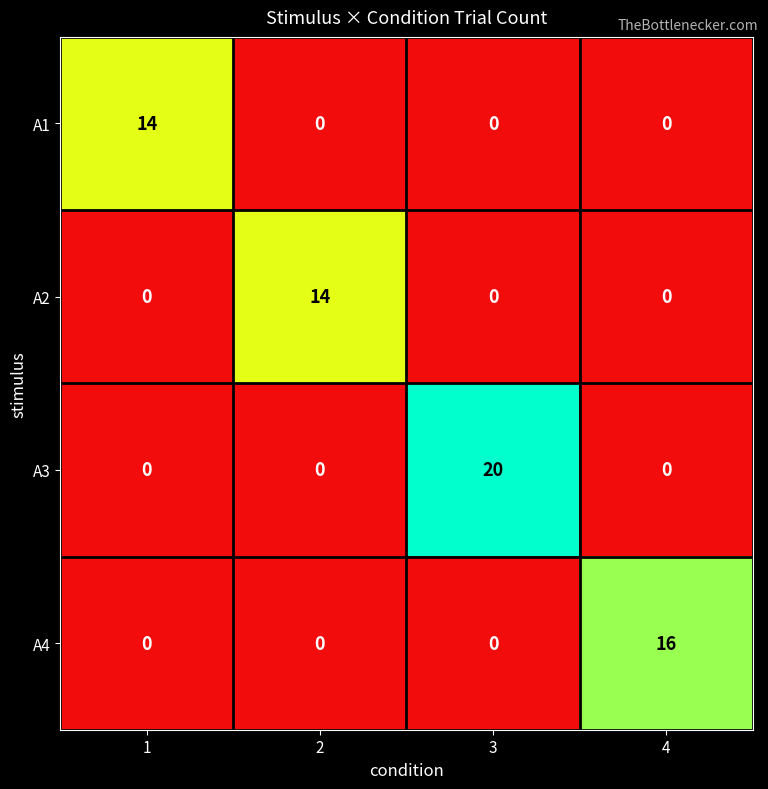

Reading left to right, list all the values displayed in this chart.

A1: 1=14	2=0	3=0	4=0
A2: 1=0	2=14	3=0	4=0
A3: 1=0	2=0	3=20	4=0
A4: 1=0	2=0	3=0	4=16